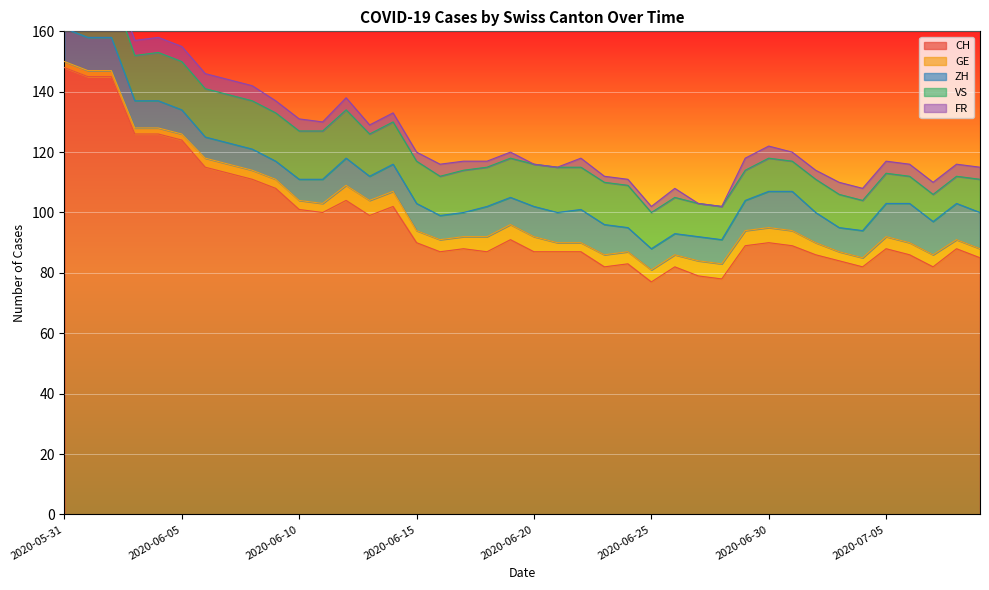

Reading left to right, extract all data points from this chart.

CH: 148	145	145	126	126	124	115	113	111	108	101	100	104	99	102	90	87	88	87	91	87	87	87	82	83	77	82	79	78	89	90	89	86	84	82	88	86	82	88	85
GE: 2	2	2	2	2	2	3	3	3	3	3	3	5	5	5	4	4	4	5	5	5	3	3	4	4	4	4	5	5	5	5	5	4	3	3	4	4	4	3	3
ZH: 11	11	11	9	9	8	7	7	7	6	7	8	9	8	9	9	8	8	10	9	10	10	11	10	8	7	7	8	8	10	12	13	10	8	9	11	13	11	12	12
VS: 16	16	16	15	16	16	16	16	16	16	16	16	16	14	14	14	13	14	13	13	14	15	14	14	14	12	12	11	11	10	11	10	11	11	10	10	9	9	9	11
FR: 5	5	5	5	5	5	5	5	5	4	4	3	4	3	3	3	4	3	2	2	0	0	3	2	2	2	3	0	0	4	4	3	3	4	4	4	4	4	4	4